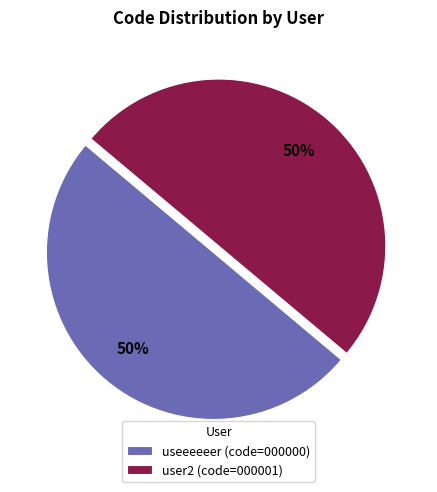

Do user2 (code=000001) and useeeeeer (code=000000) together represent more than half of the pie?

Yes